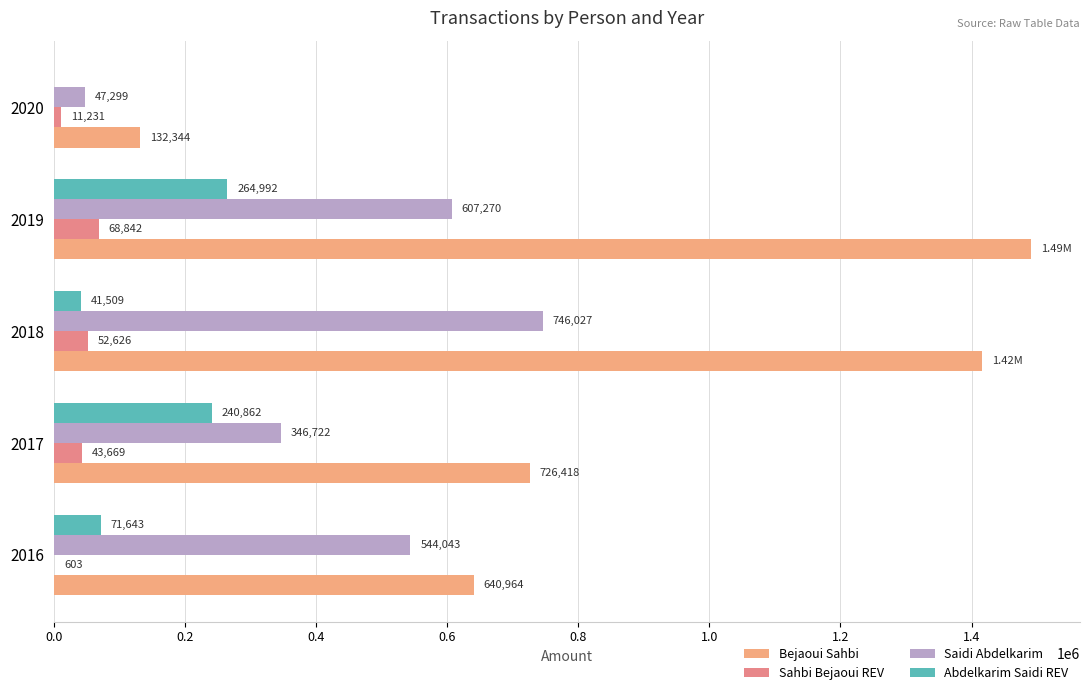

How many data points does each series have?

5